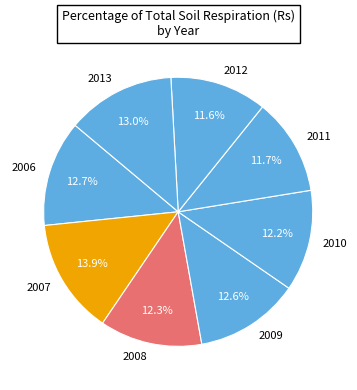

Is it true that 2006 is 13% of the pie?

True